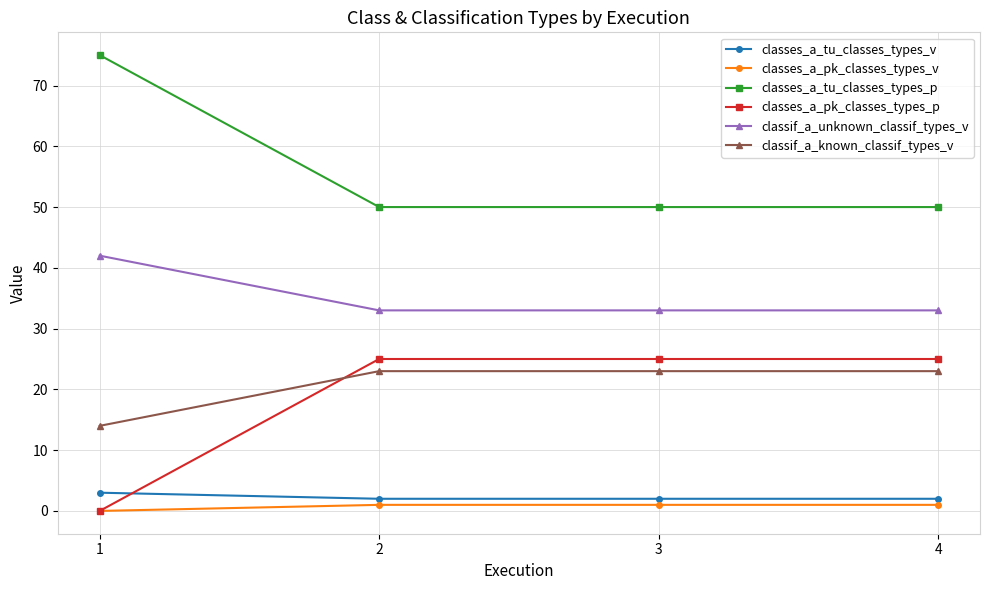

What is the maximum value shown in the chart?

75